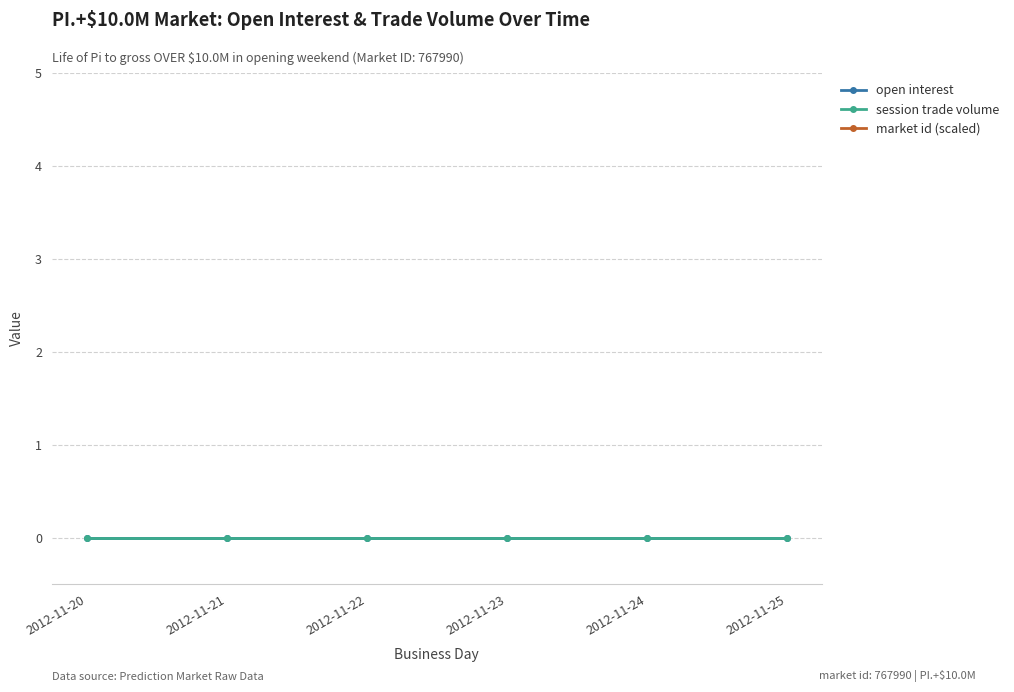

Which category has the highest value in the open interest series?

2012-11-20